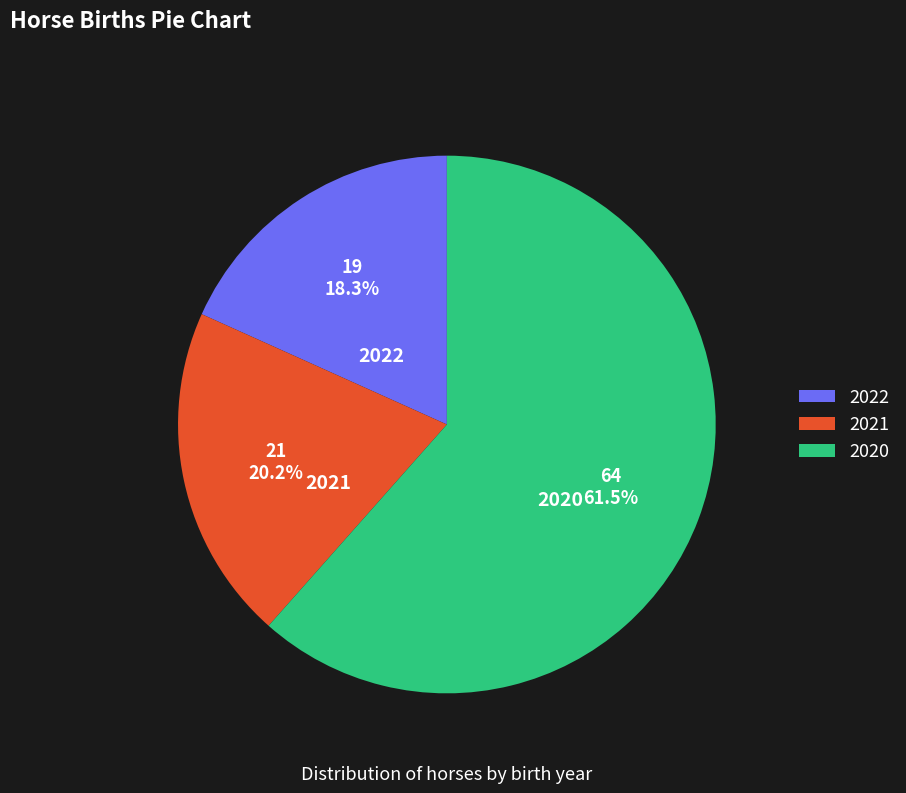

What is the ratio of the value at 2020 to the value at 2021?

3.0